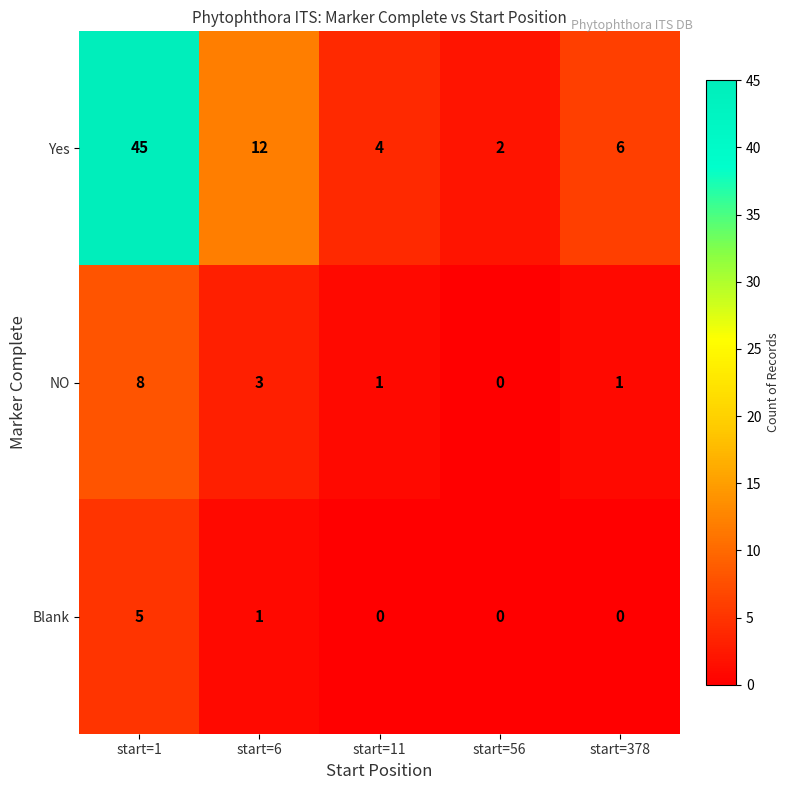

Is the value of Yes at start=56 greater than the value of NO at start=378?

Yes